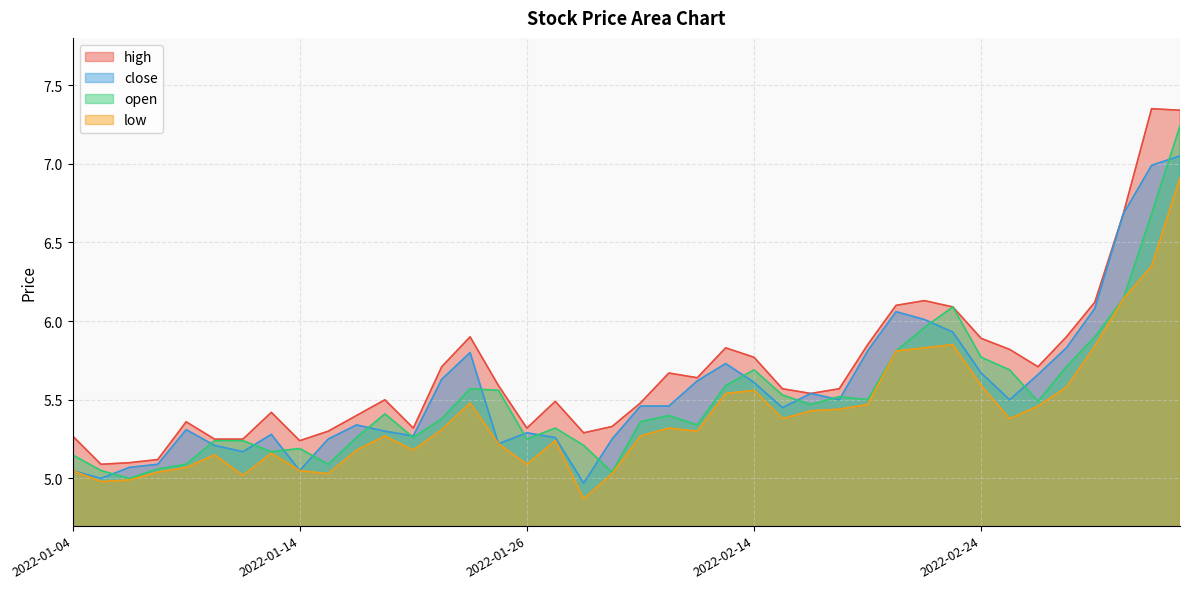

Between 2022-01-28 and 2022-02-28, which series saw the biggest shift?

close